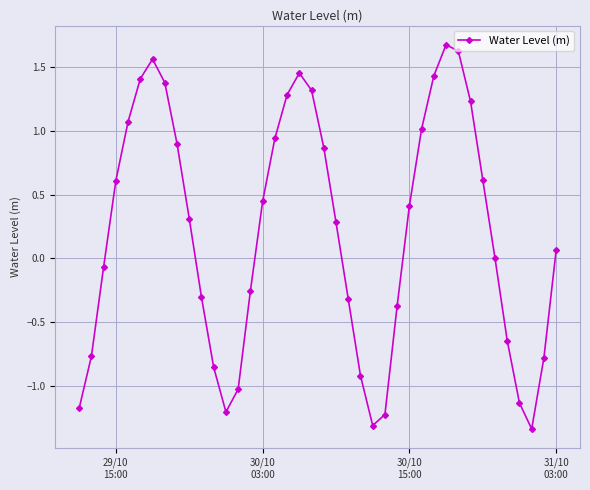

What is the value of the 10th point from the left?

0.3